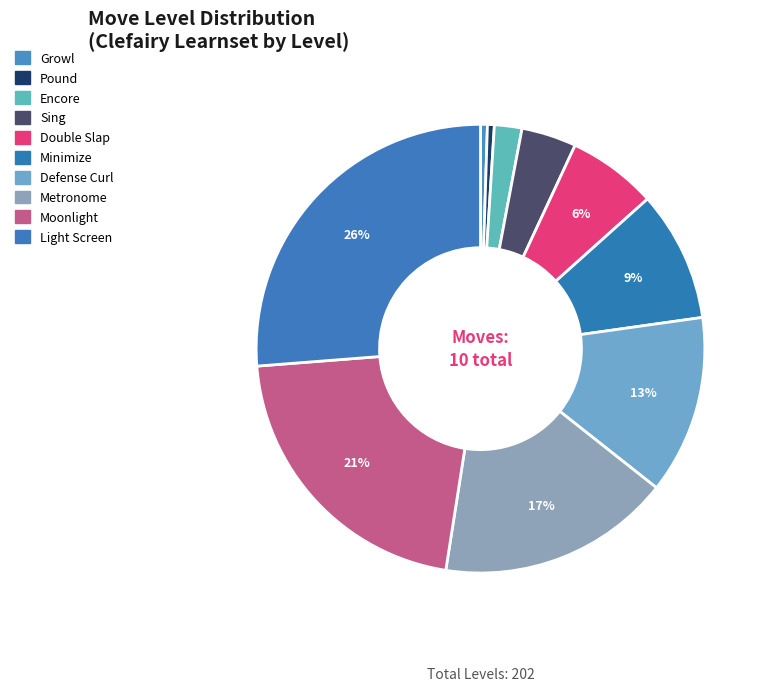

Which category has the biggest portion of the pie?

Light Screen